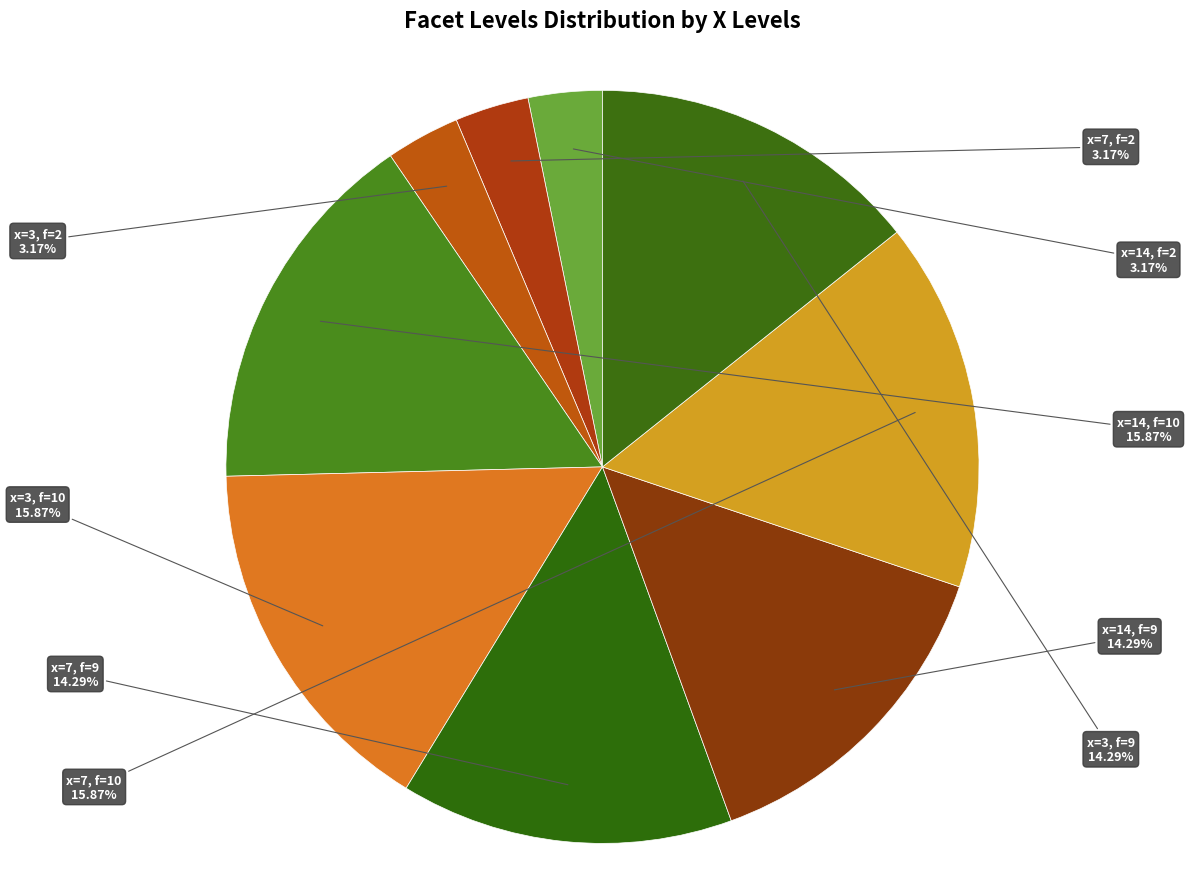

How many segments does this pie chart have?

9